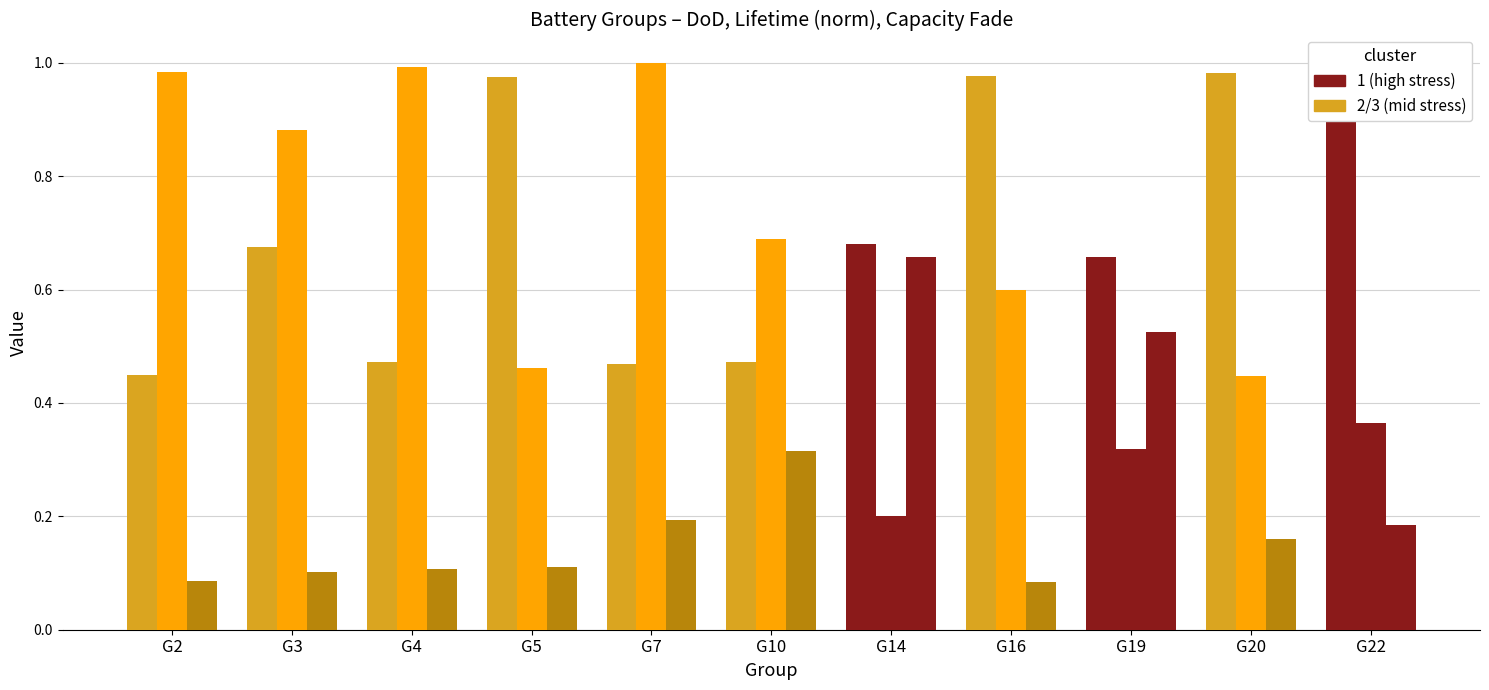

How many series are shown in this chart?

3